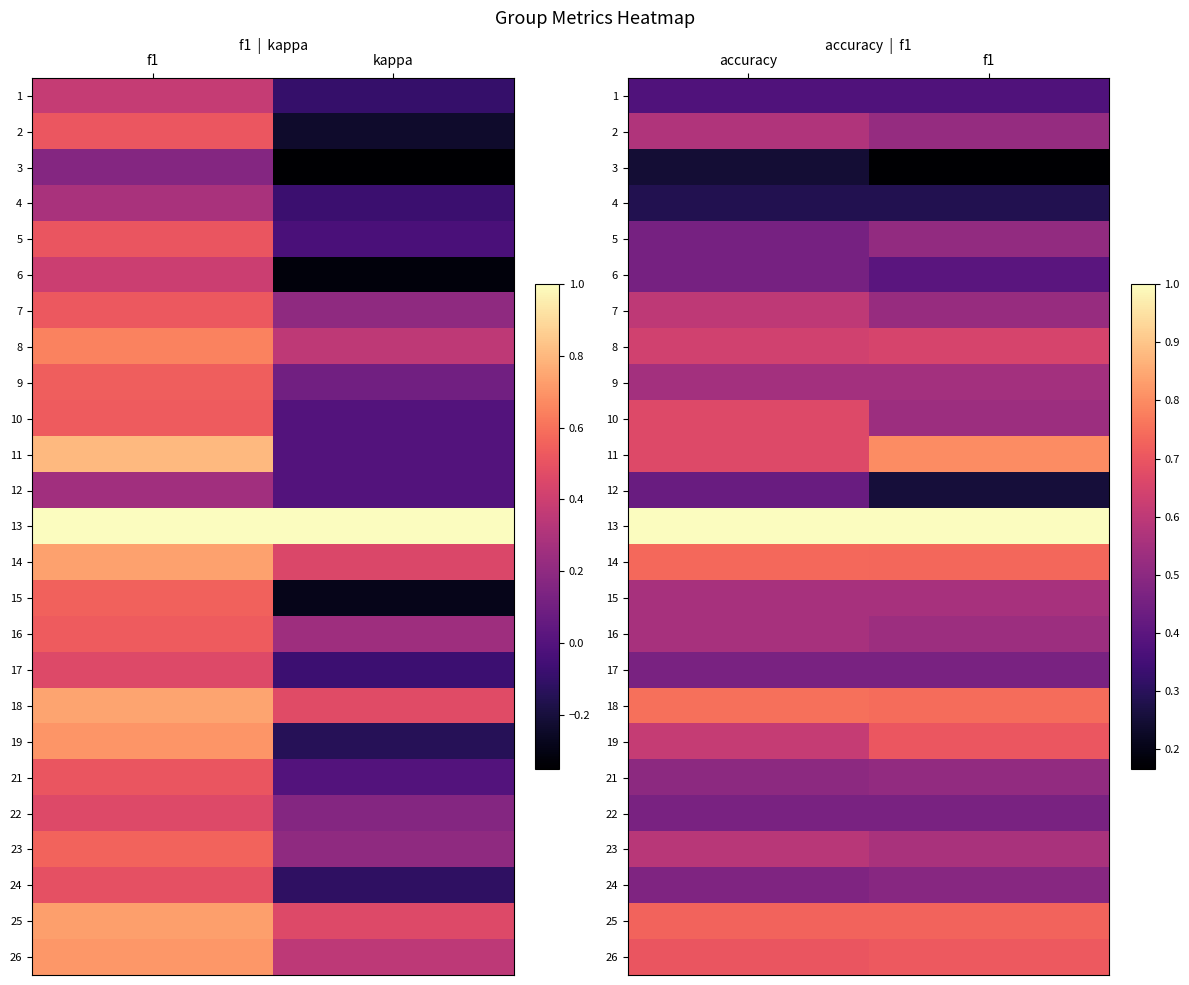

Is it true that 13 equals 1.7 at accuracy?

False